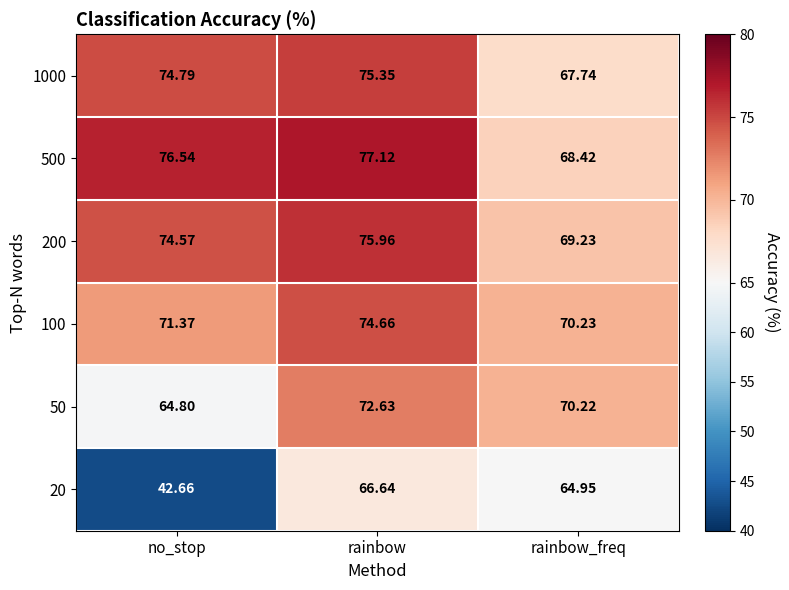

At which label does 20 first exceed 64?

rainbow